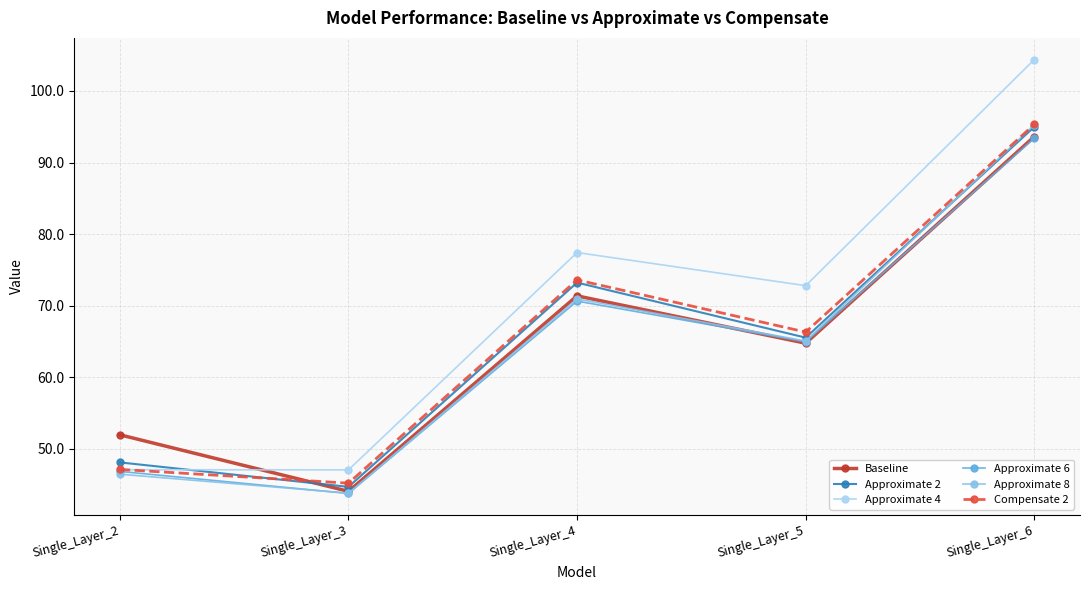

At which category does Baseline reach its first local valley?

Single_Layer_3